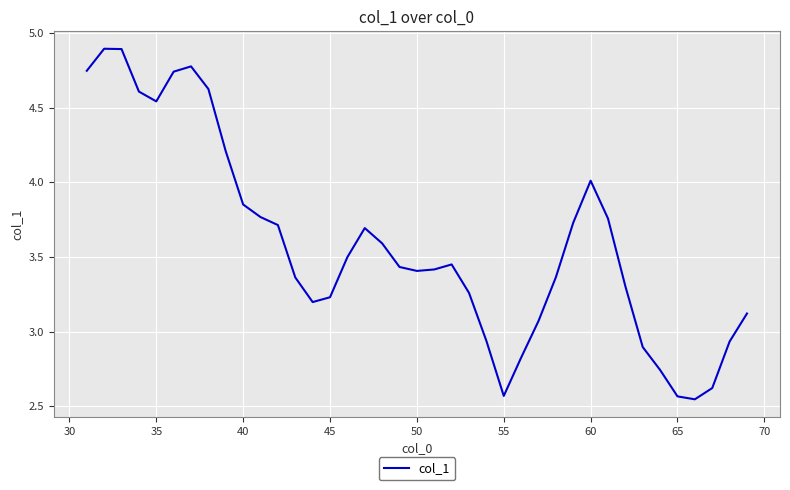

What is the difference between the maximum and minimum values?

2.3